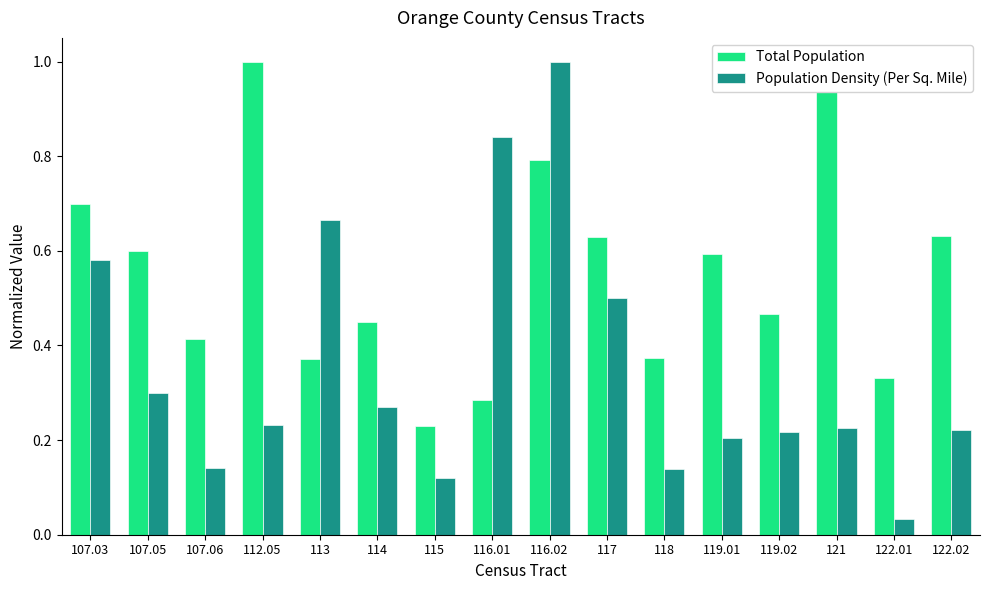

What position from the left is 122.02?

16